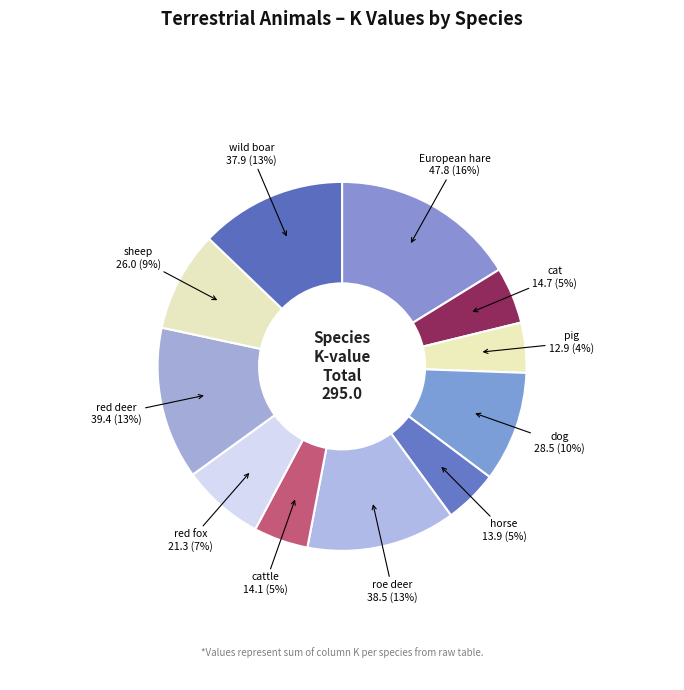

Count the number of slices in the pie.

11